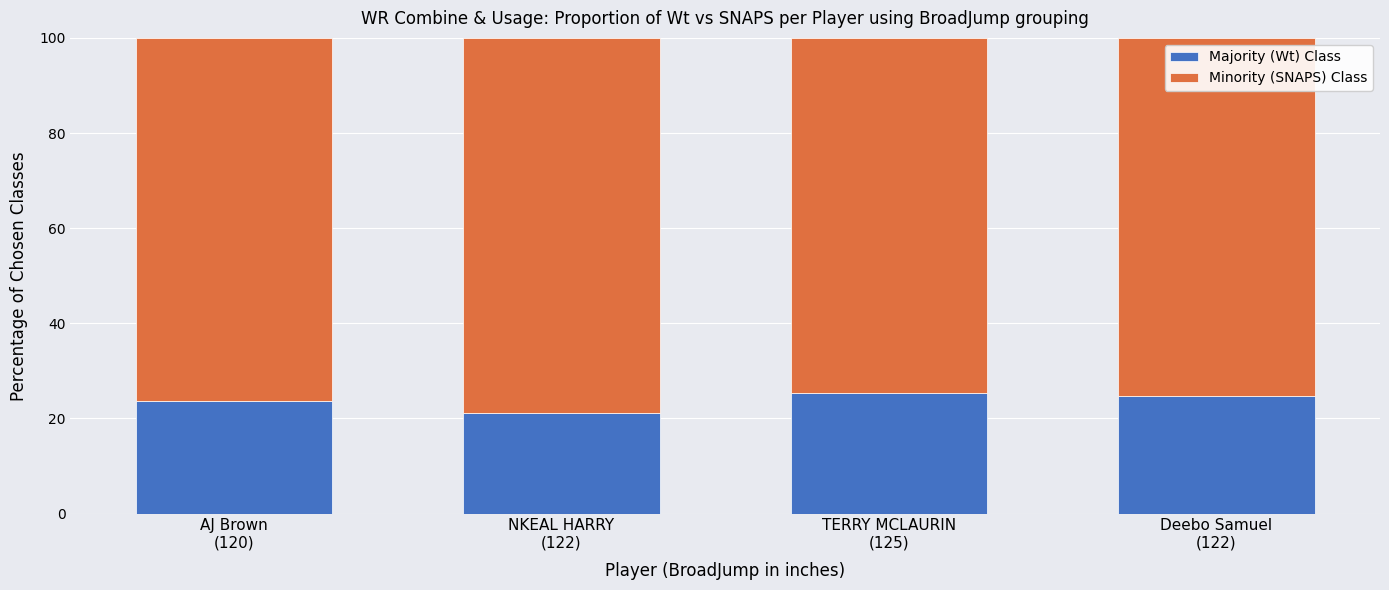

What is the highest value of the Majority (Wt) Class series?

25.3